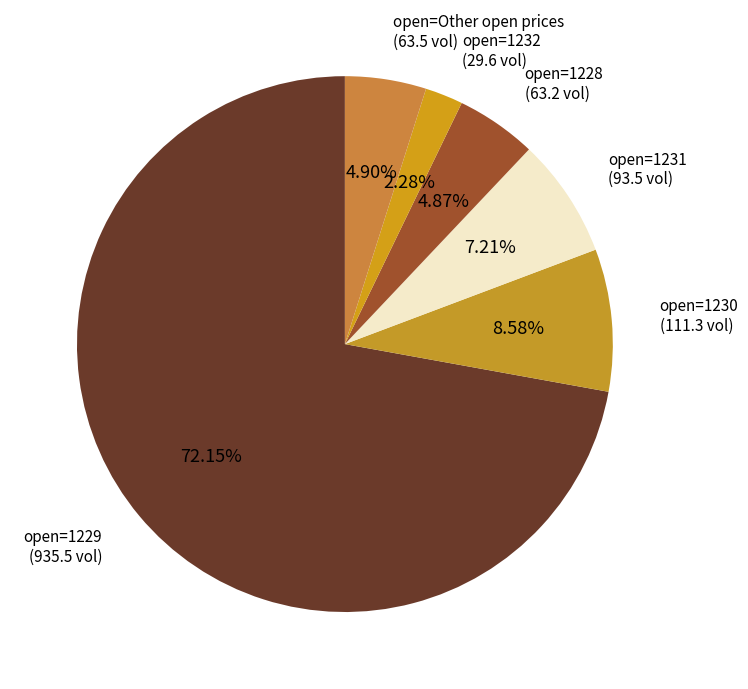

Which category accounts for the majority?

open=1229